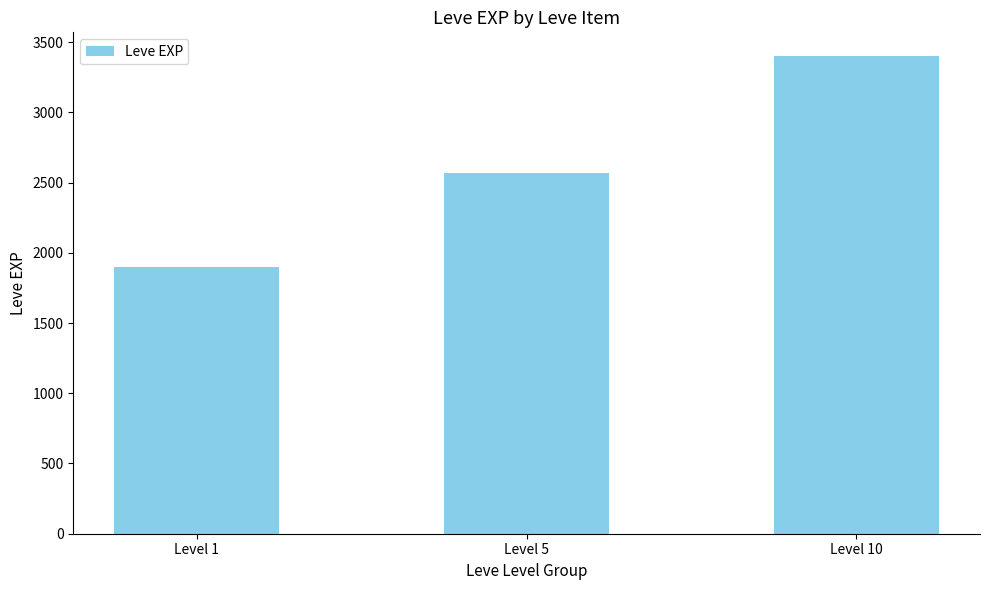

Are the bars grouped side by side (vs. stacked)?

No